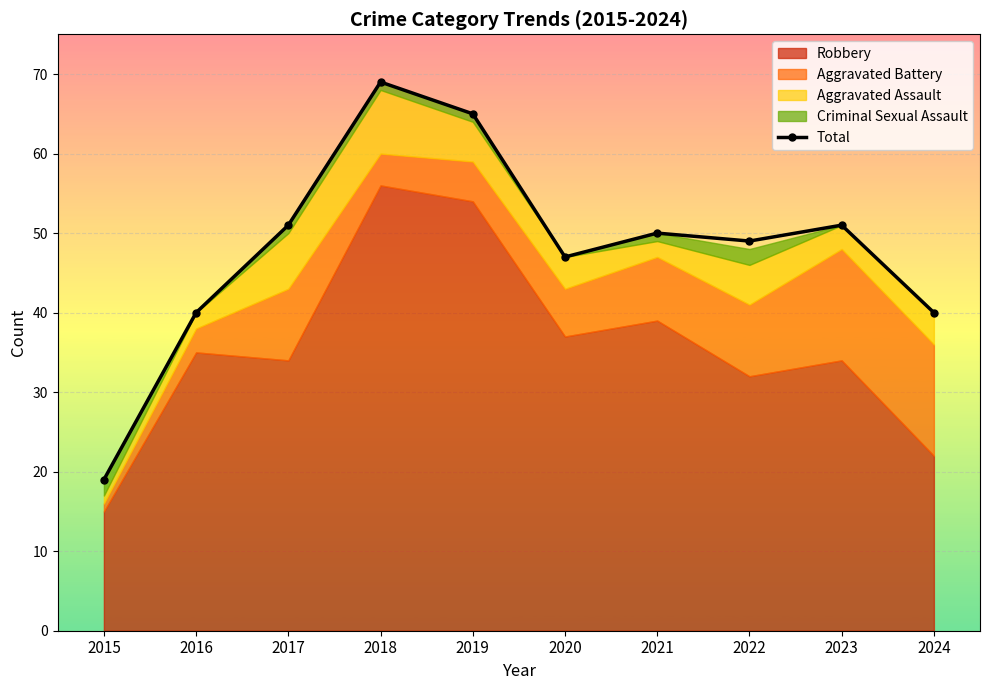

What is the greatest value displayed?

69